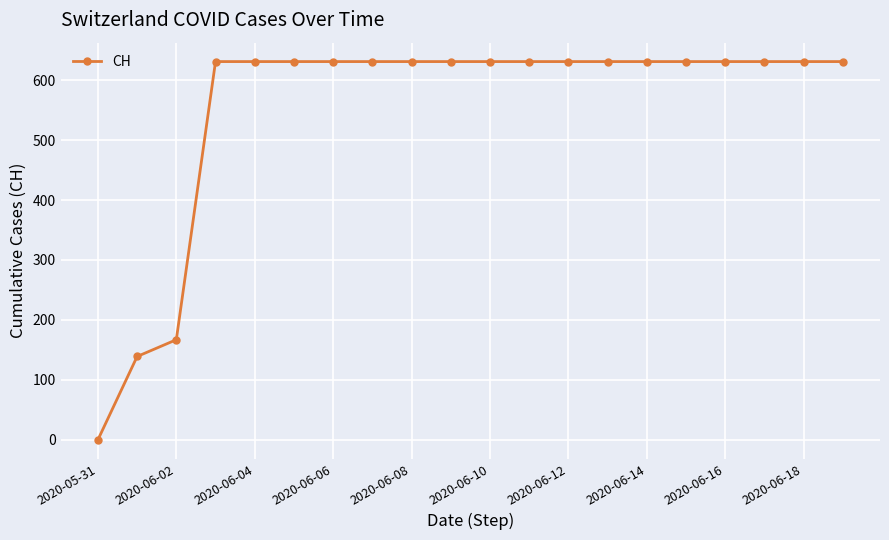

What is the value of the 13th point from the left?

631